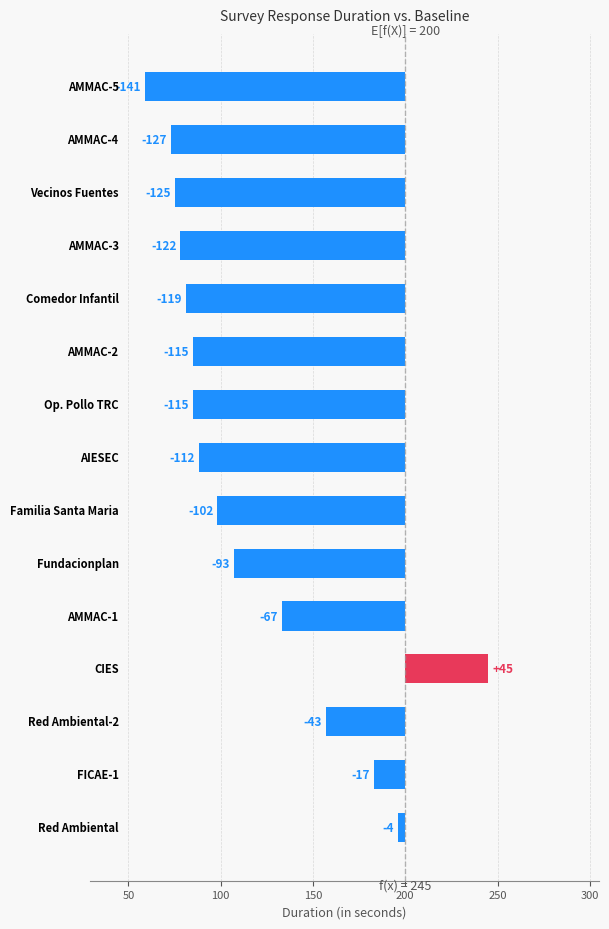

At which label does the data first exceed -112?

8